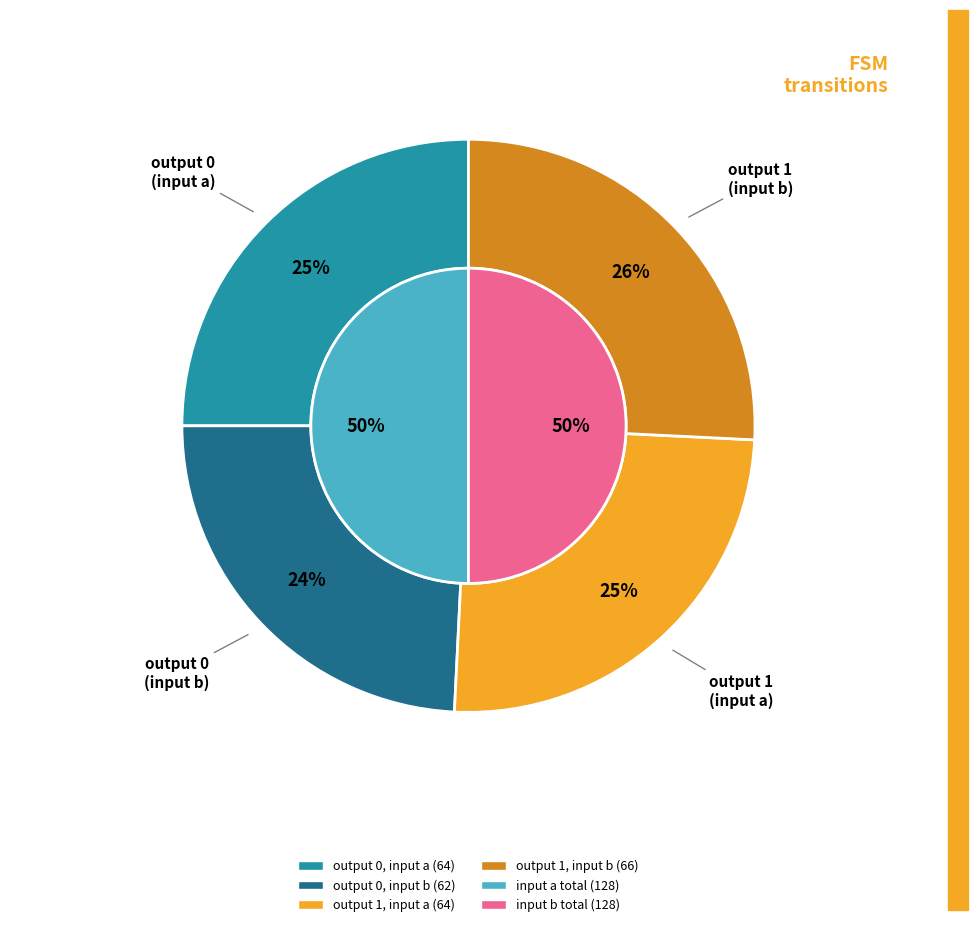

What is the ratio of the value at output_symbol=1, input=a to the value at output_symbol=1, input=b?

1.0